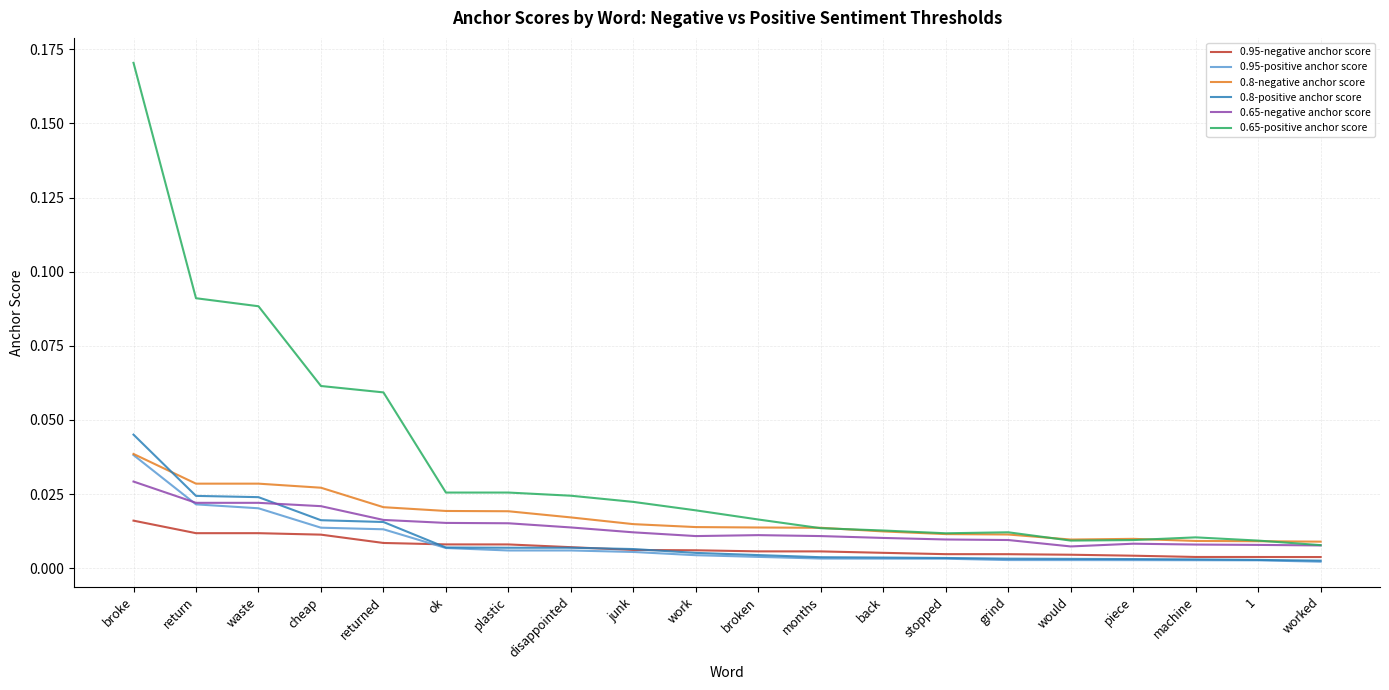

At which category is the sum across all series the highest?

broke